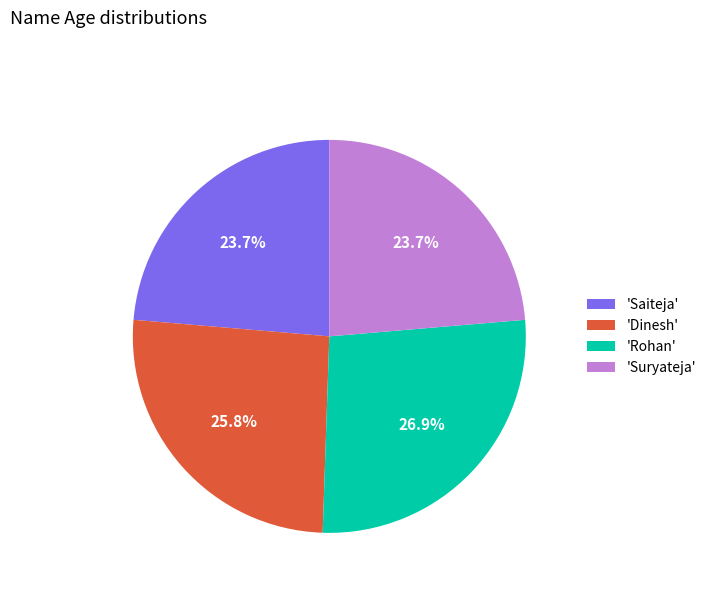

Which slice is the largest?

'Rohan'